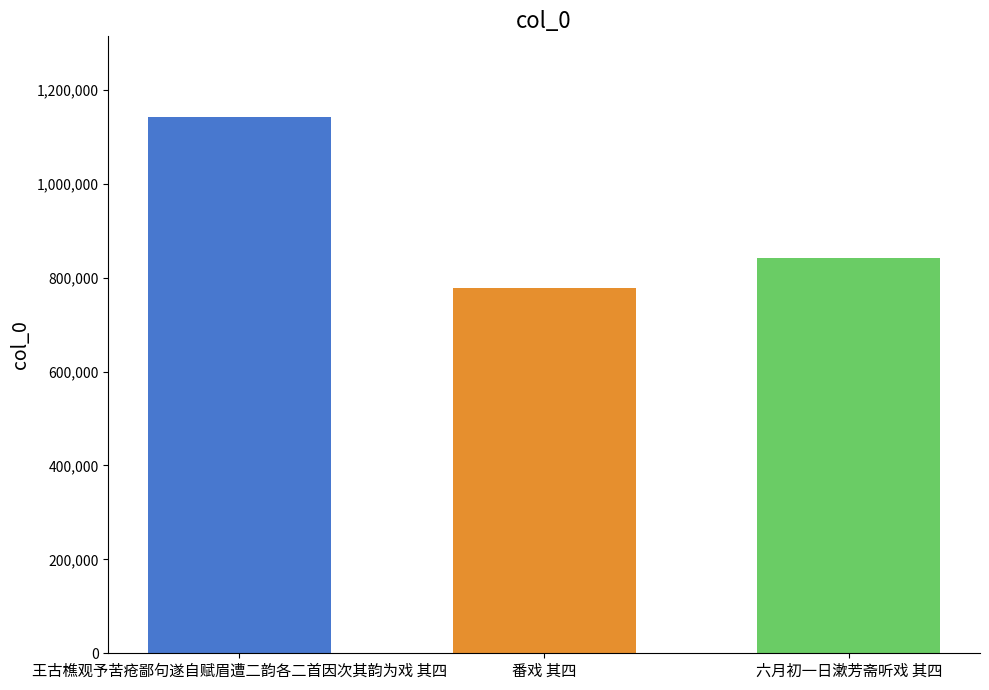

Count the number of categories in the chart.

1